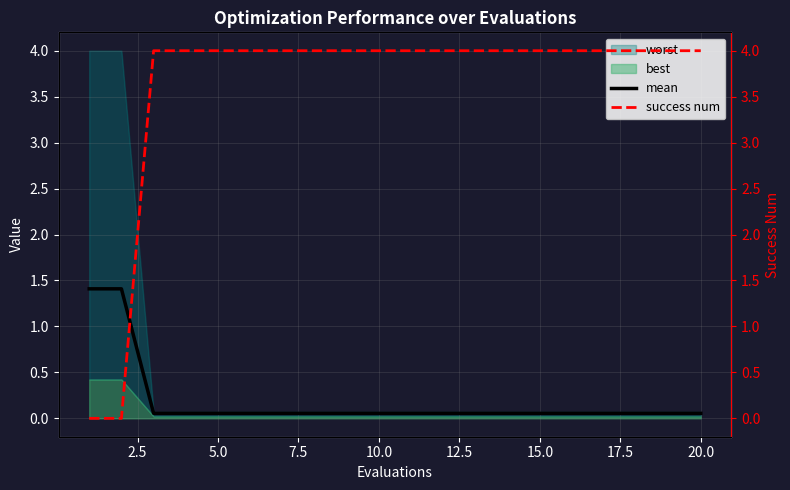

How many values in success num are above zero?

18